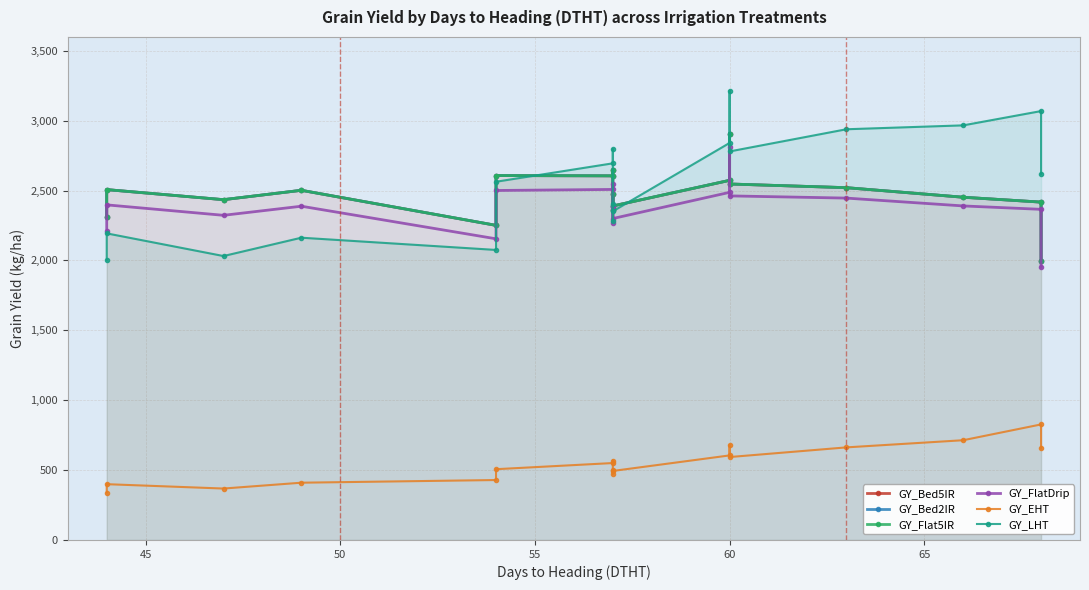

What are all the series names shown in the legend?

GY_Bed5IR, GY_Bed2IR, GY_Flat5IR, GY_FlatDrip, GY_EHT, GY_LHT